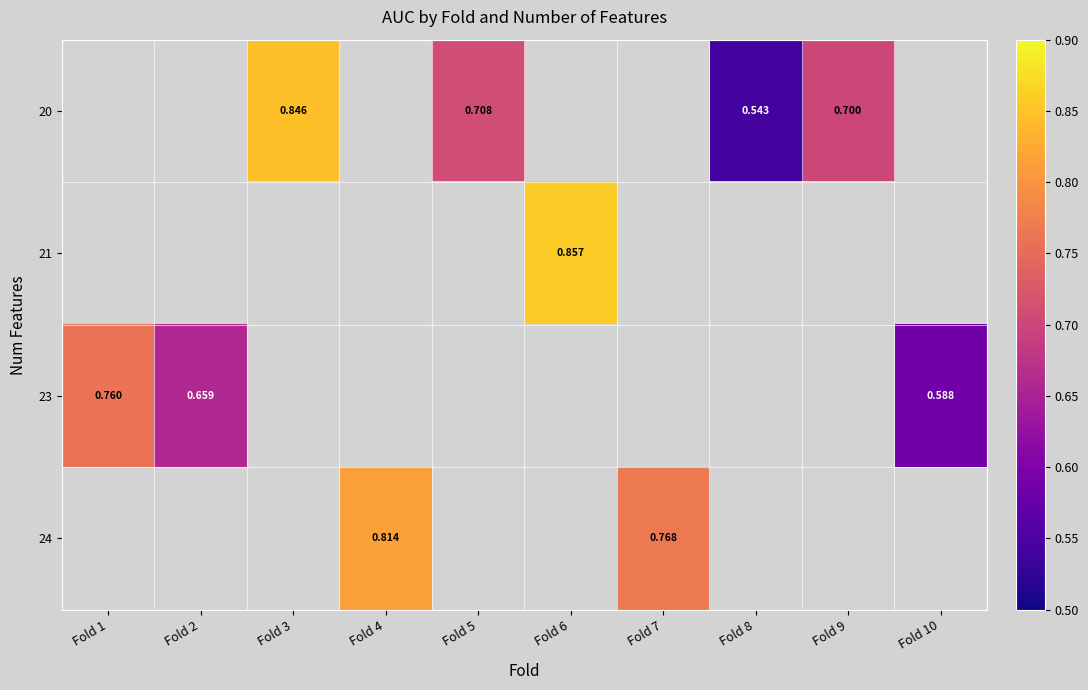

Which has a higher value, Fold 2 or Fold 1?

Fold 1